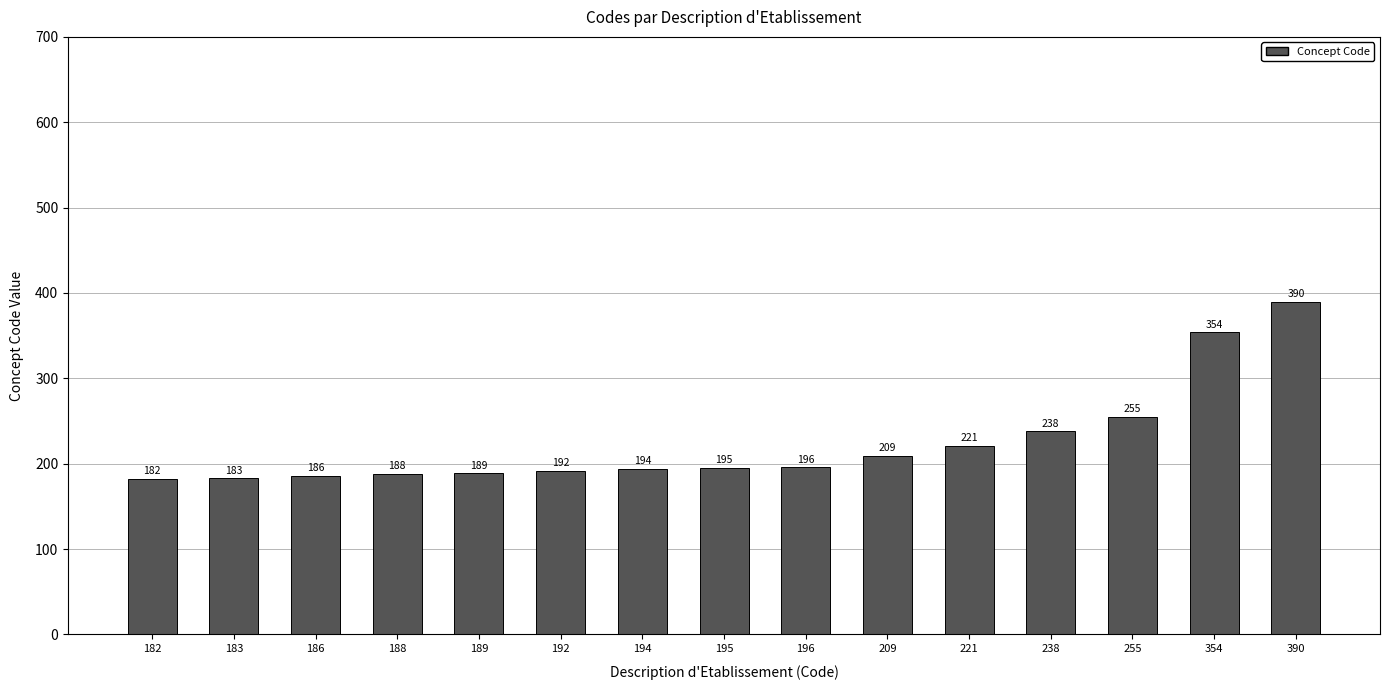

How many categories are shown in the chart?

15